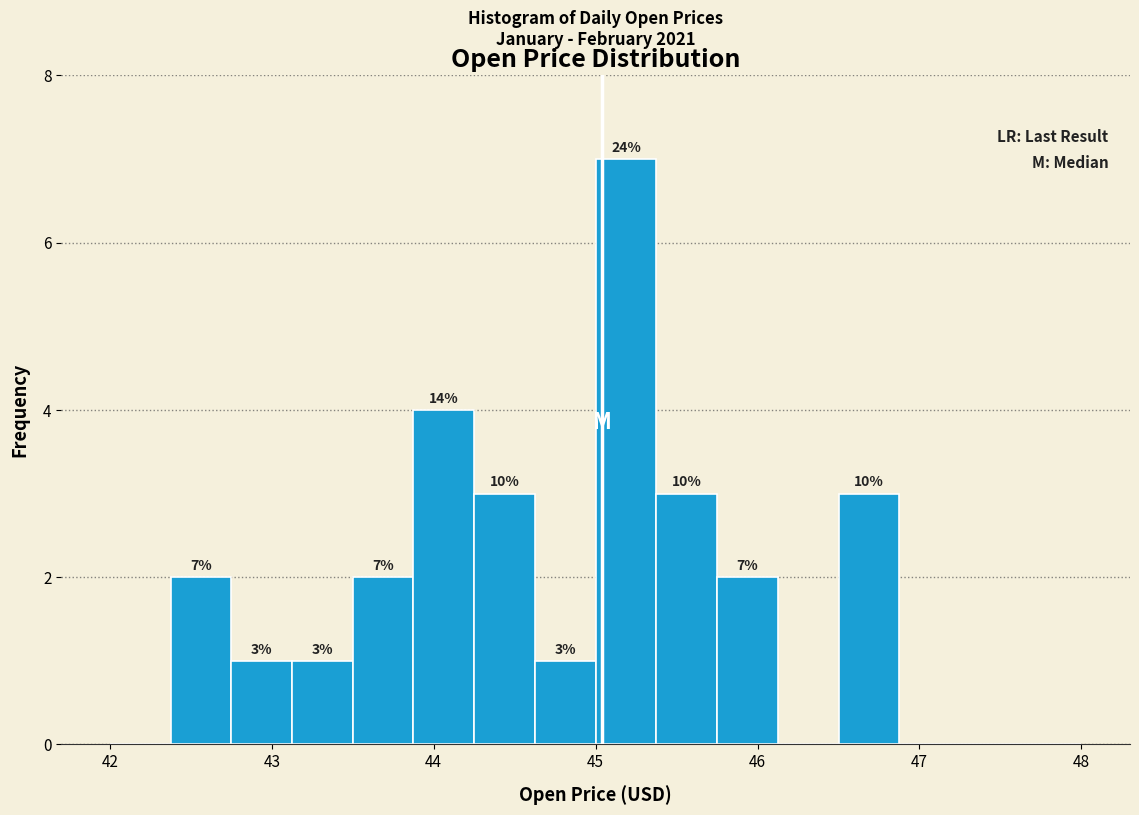

Read against the x-axis, roughly where is the centre of the tallest bar?

45.2